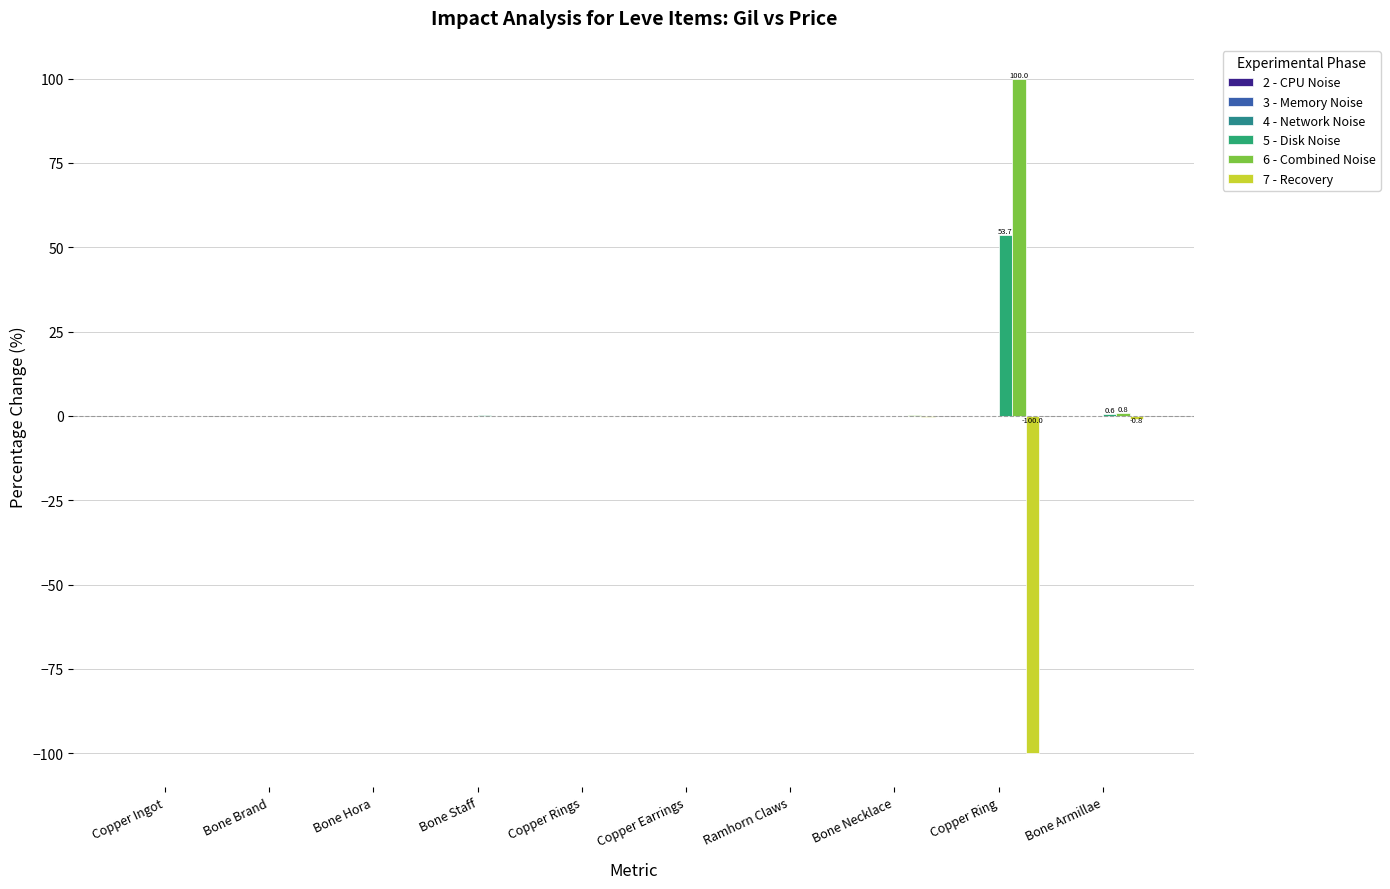

How many data points does each series have?

10